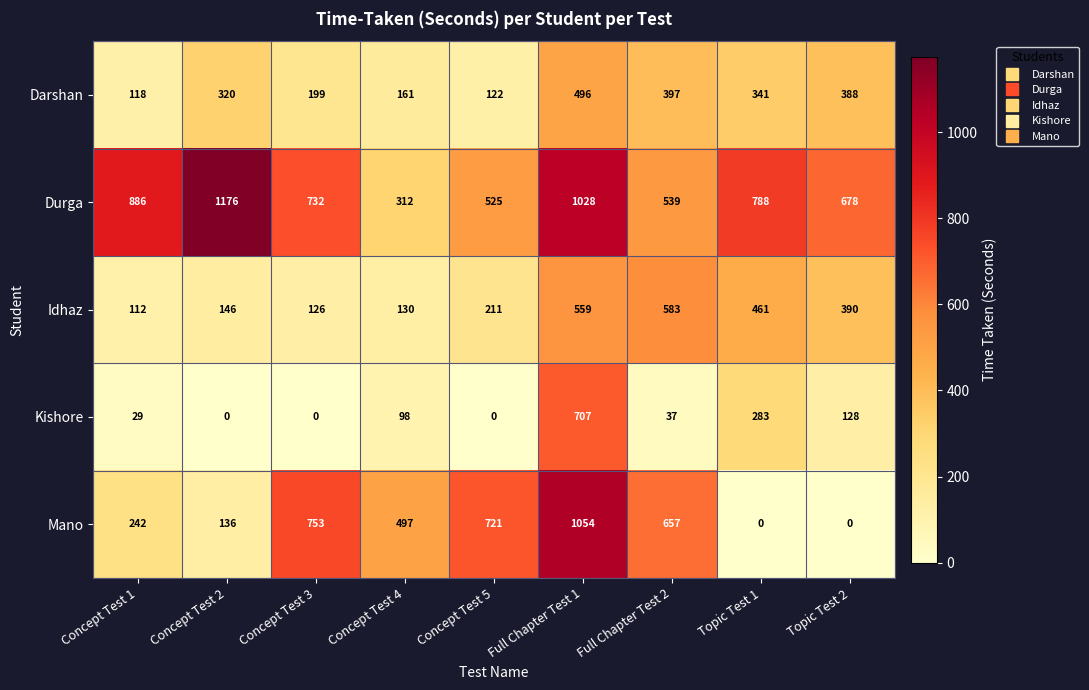

Which category has the highest value across all series?

Concept Test 2